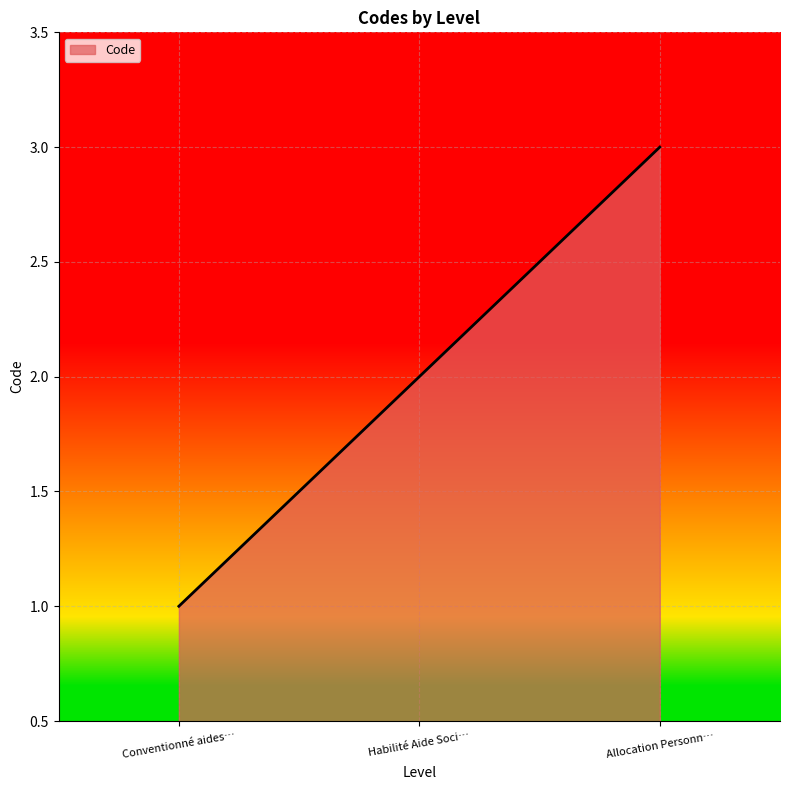

What position from the left is Habilité Aide Soci…?

2